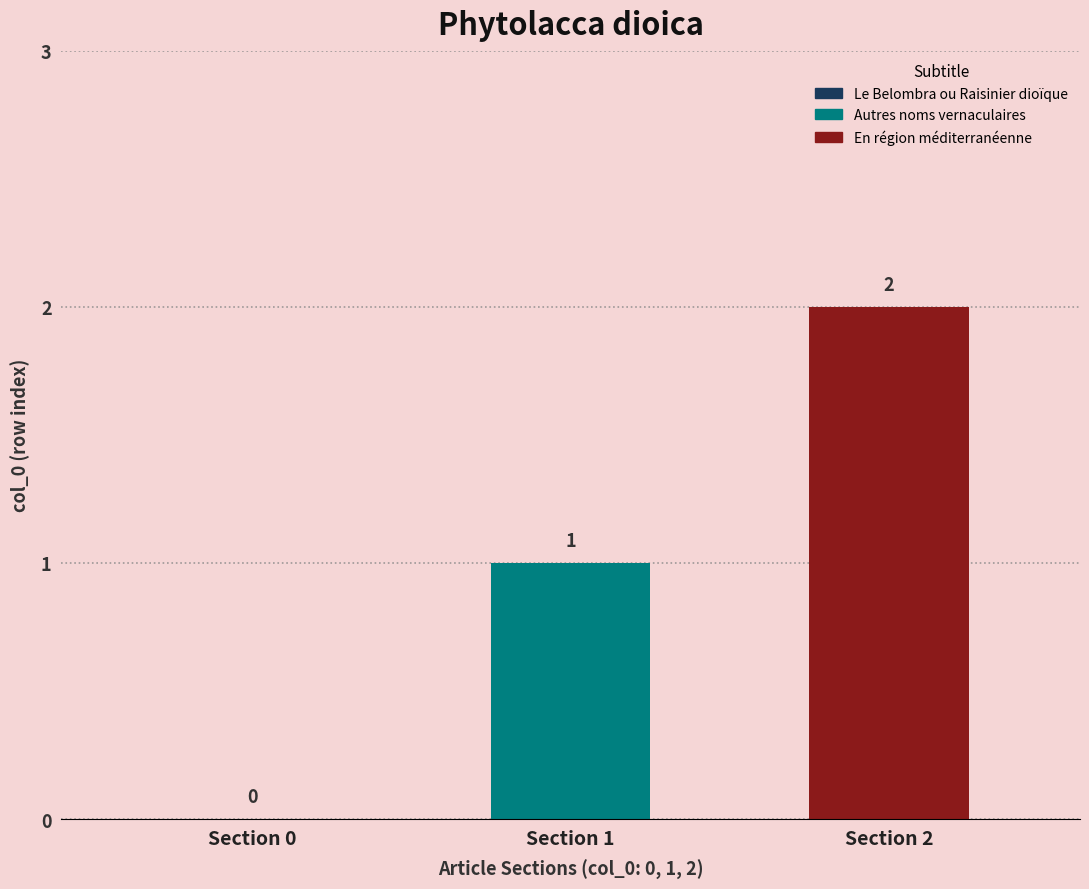

Does the chart contain stacked bars?

No